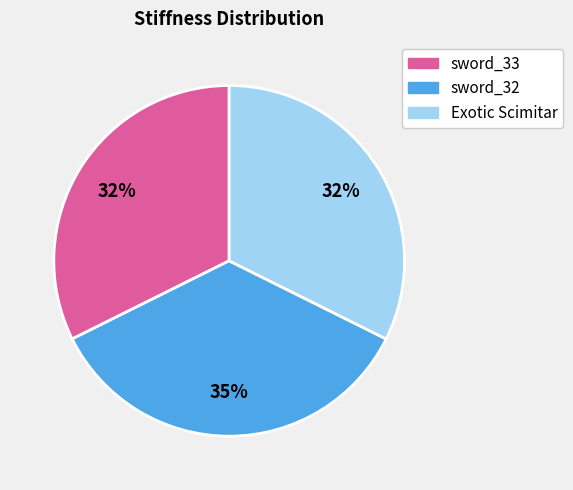

Does sword_33 account for over 50% of the chart?

No